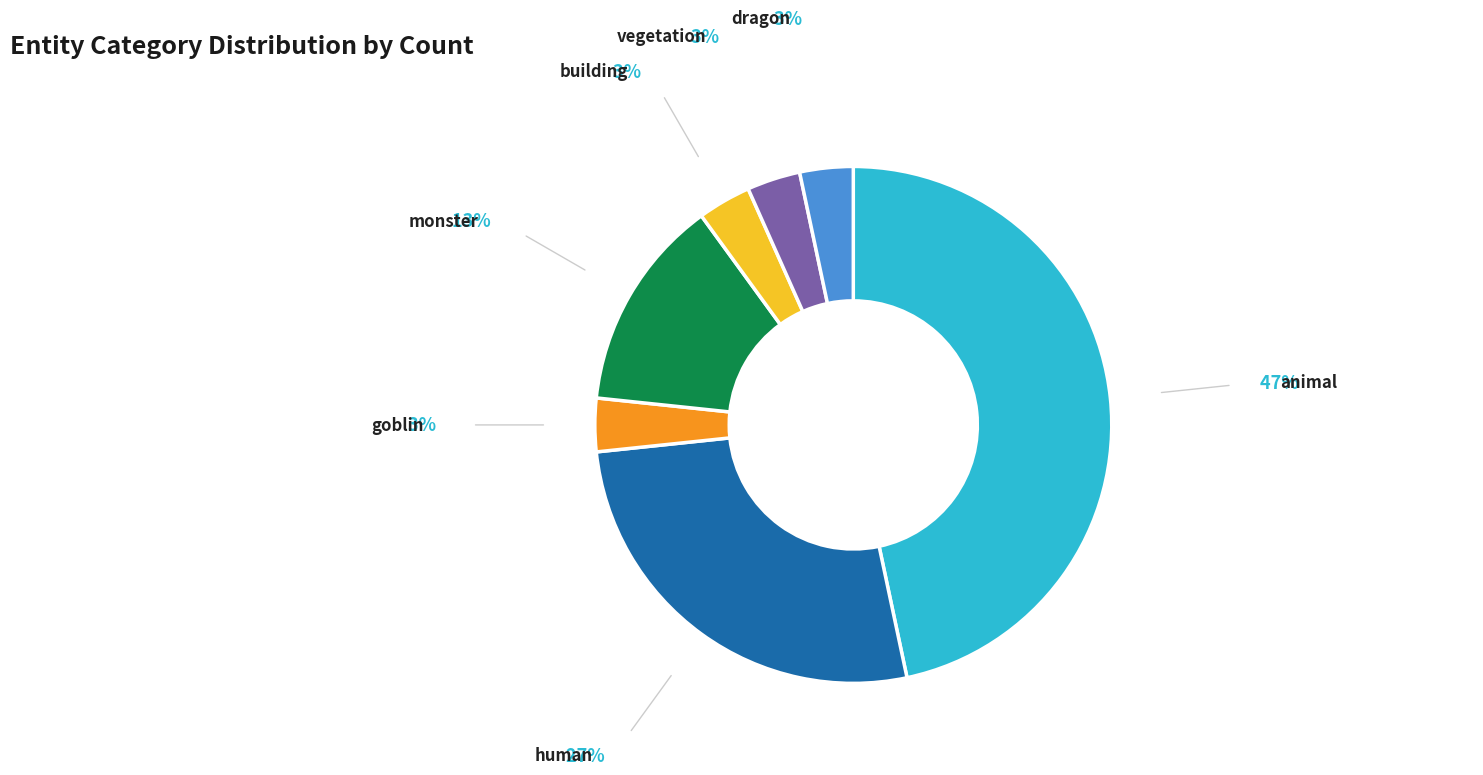

Is the sum of human and animal greater than half?

Yes